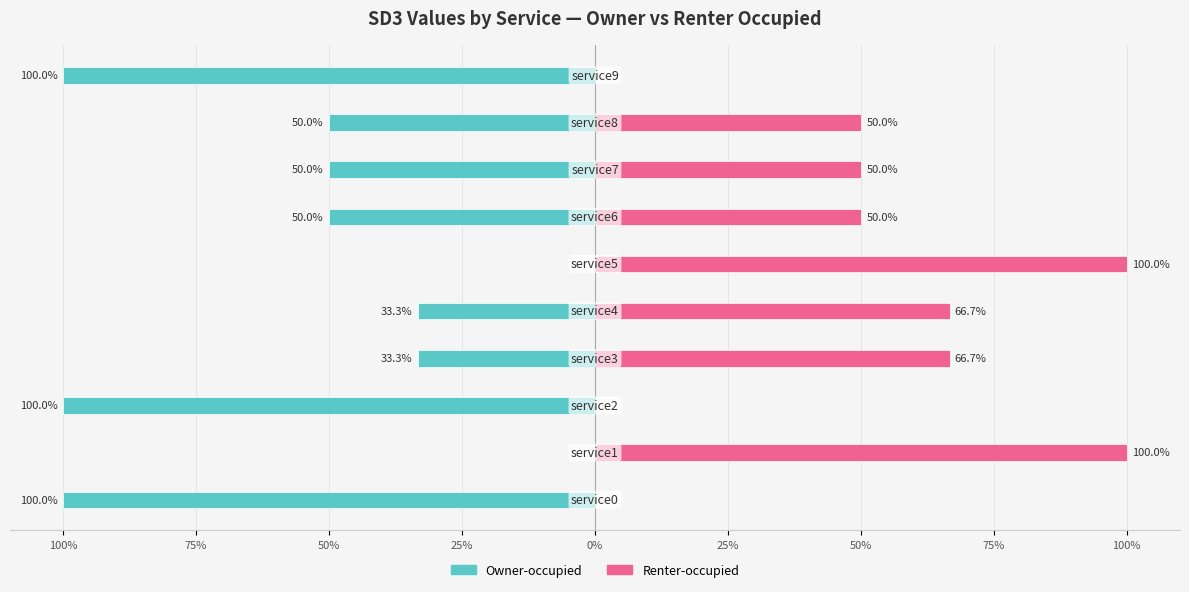

List the series in order of their overall mean, highest first.

Renter-occupied, Owner-occupied